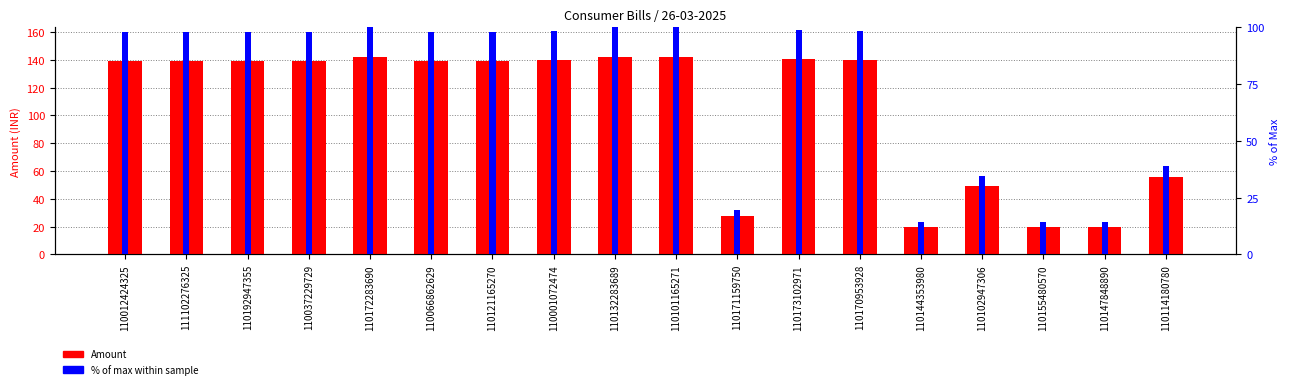

Reading right to left, list all the values displayed in this chart.

Amount: 110114180780=55.6	110147848890=20.0	110155480570=20.0	110102947306=49.2	110144353980=20.0	110170953928=139.9	110173102971=140.7	110171159750=27.9	110101165271=142.1	110132283689=142.1	110001072474=139.7	110121165270=139.3	110066862629=139.3	110172283690=142.1	110037229729=139.3	110192947355=139.3	111102276325=139.3	110012424325=139.3
% of max within sample: 110114180780=39.1	110147848890=14.1	110155480570=14.1	110102947306=34.6	110144353980=14.1	110170953928=98.4	110173102971=99.0	110171159750=19.6	110101165271=100.0	110132283689=100.0	110001072474=98.3	110121165270=98.0	110066862629=98.0	110172283690=100.0	110037229729=98.0	110192947355=98.0	111102276325=98.0	110012424325=98.0